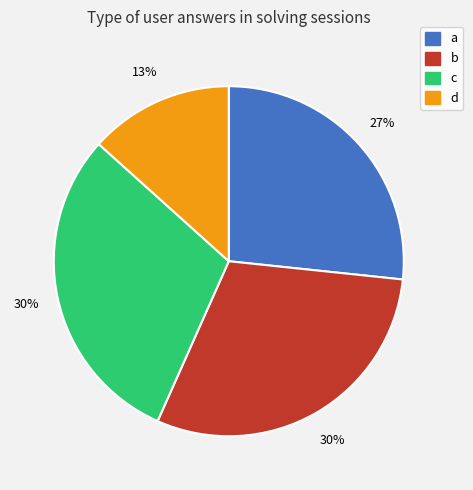

To the nearest percent, what is the average slice percentage?

25%